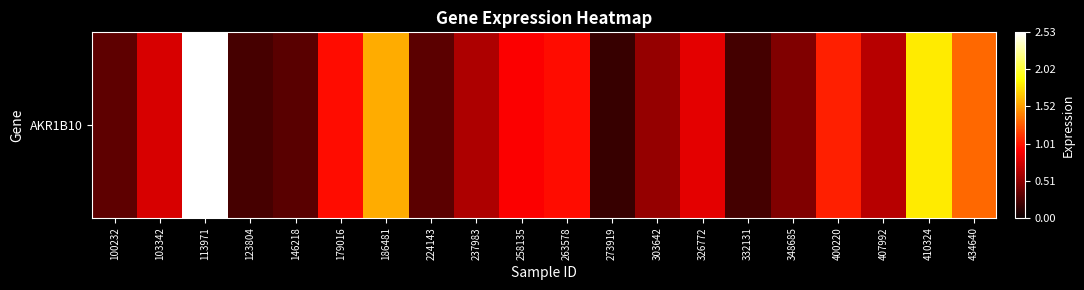

What value does the data have at 326772?

0.8